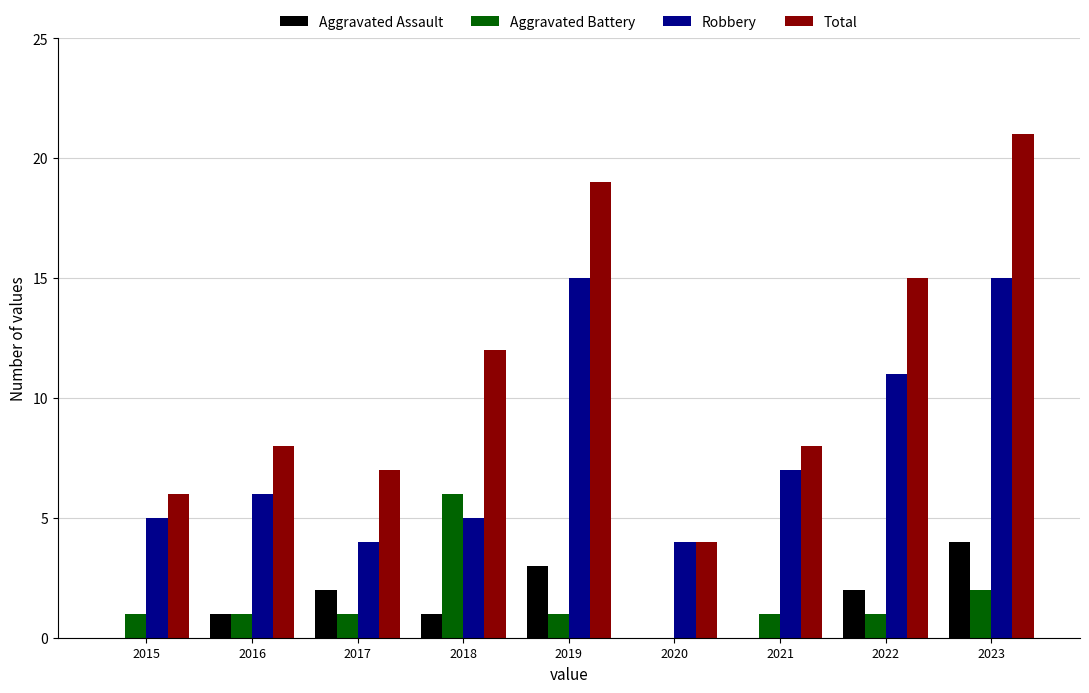

Between 2020 and 2023, which series saw the biggest shift?

Total